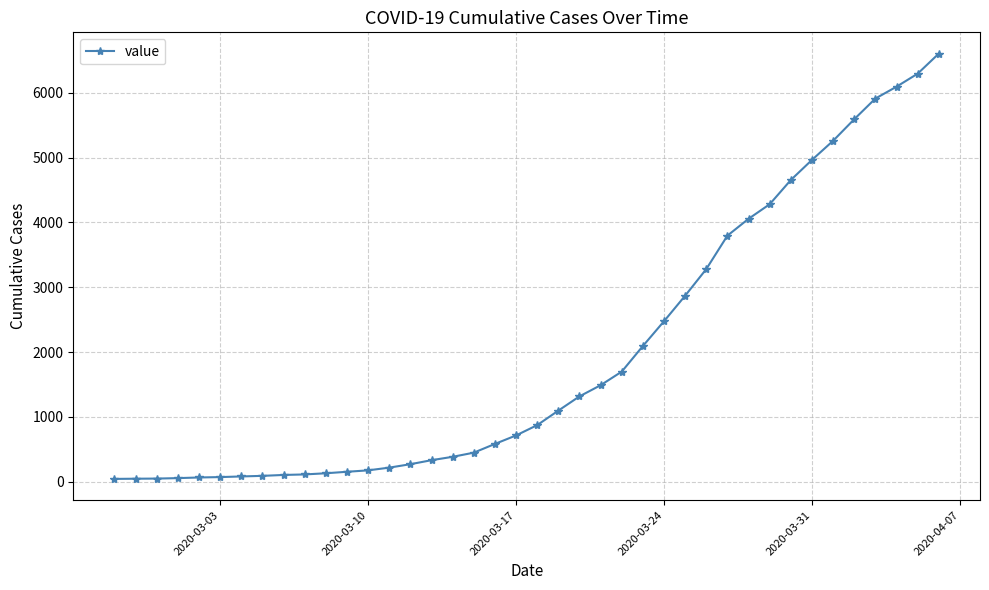

What is the maximum value shown in the chart?

6607